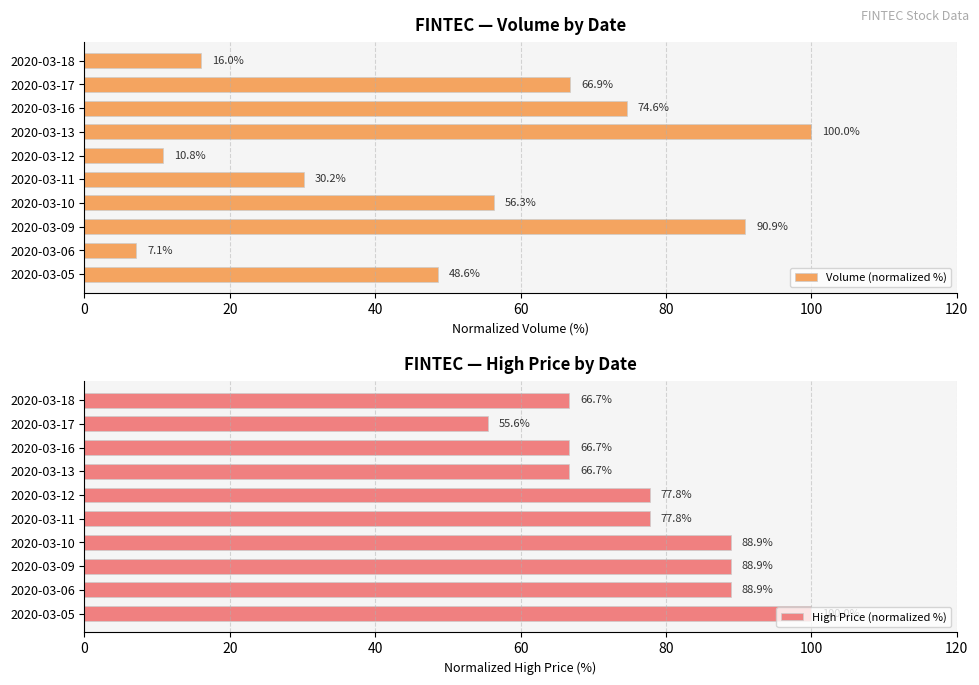

Which series has the largest range (max minus min)?

Volume (normalized %)